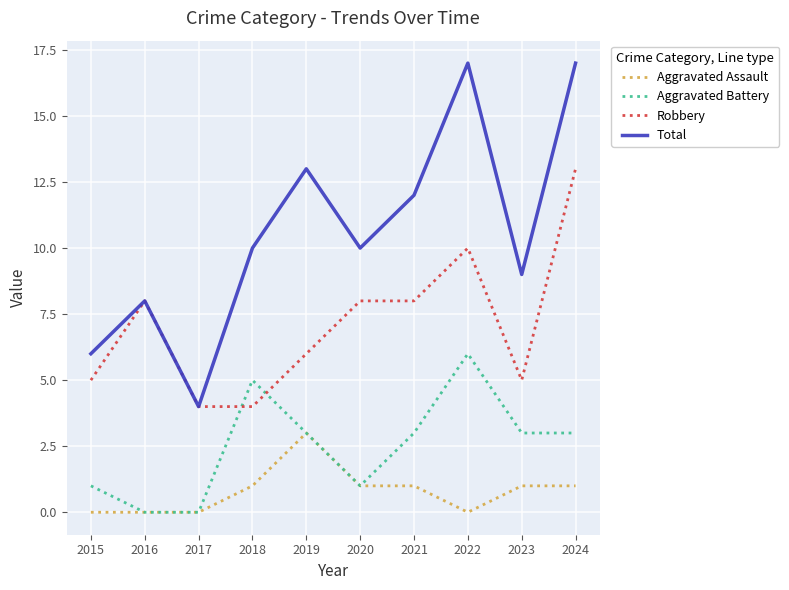

What is the total value across all series at 2017?

8